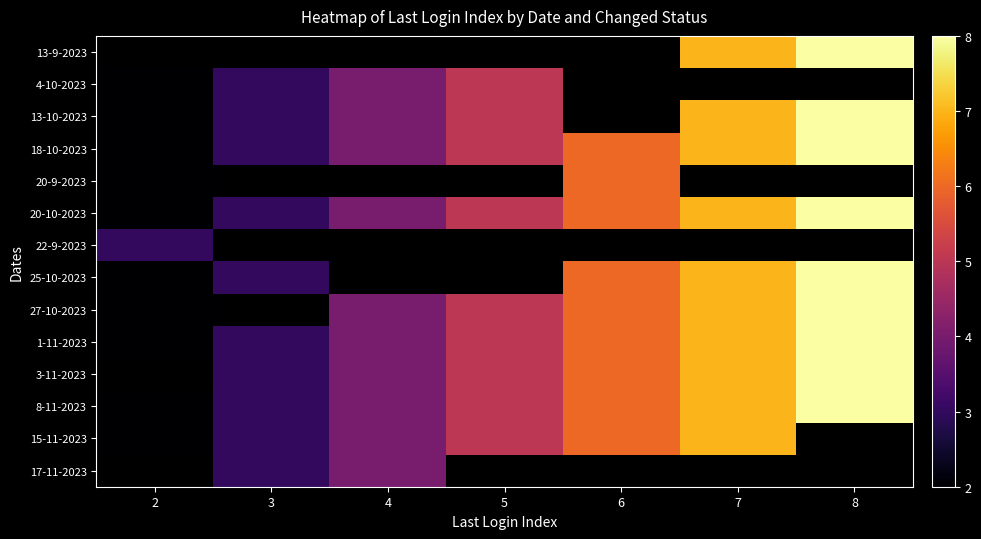

Is it true that 3-11-2023 equals 5.8 at 4?

False